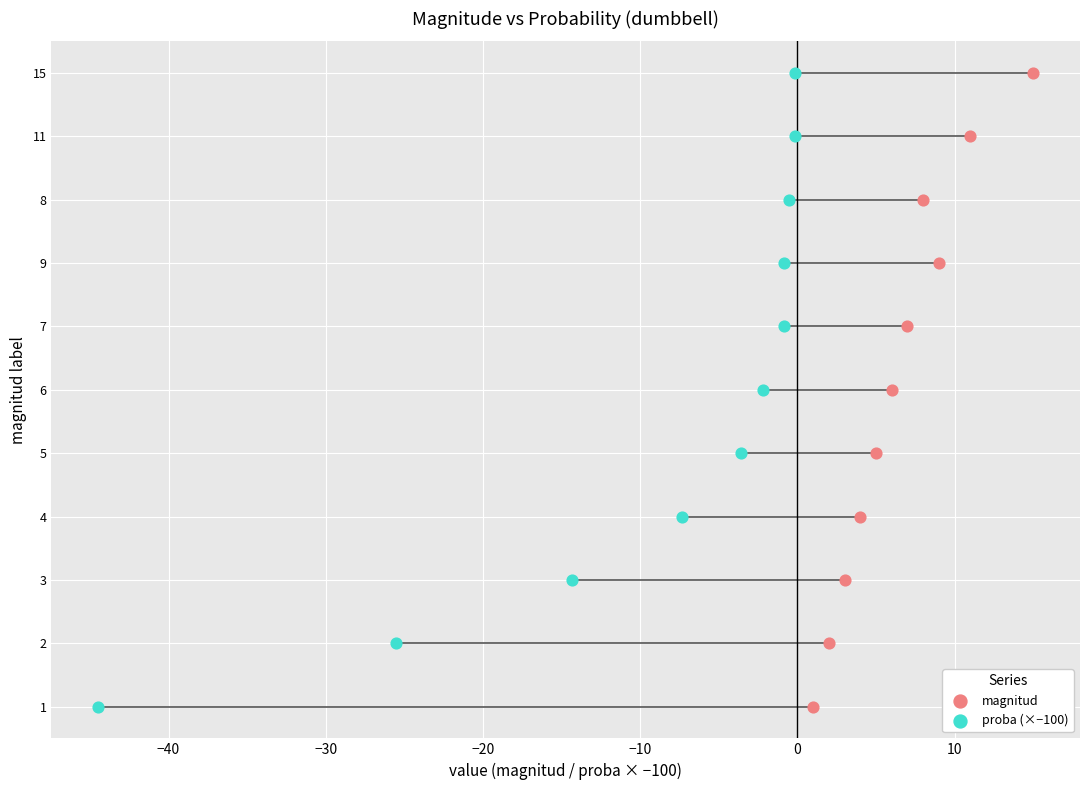

What are all the series names shown in the legend?

magnitud, proba (×−100)